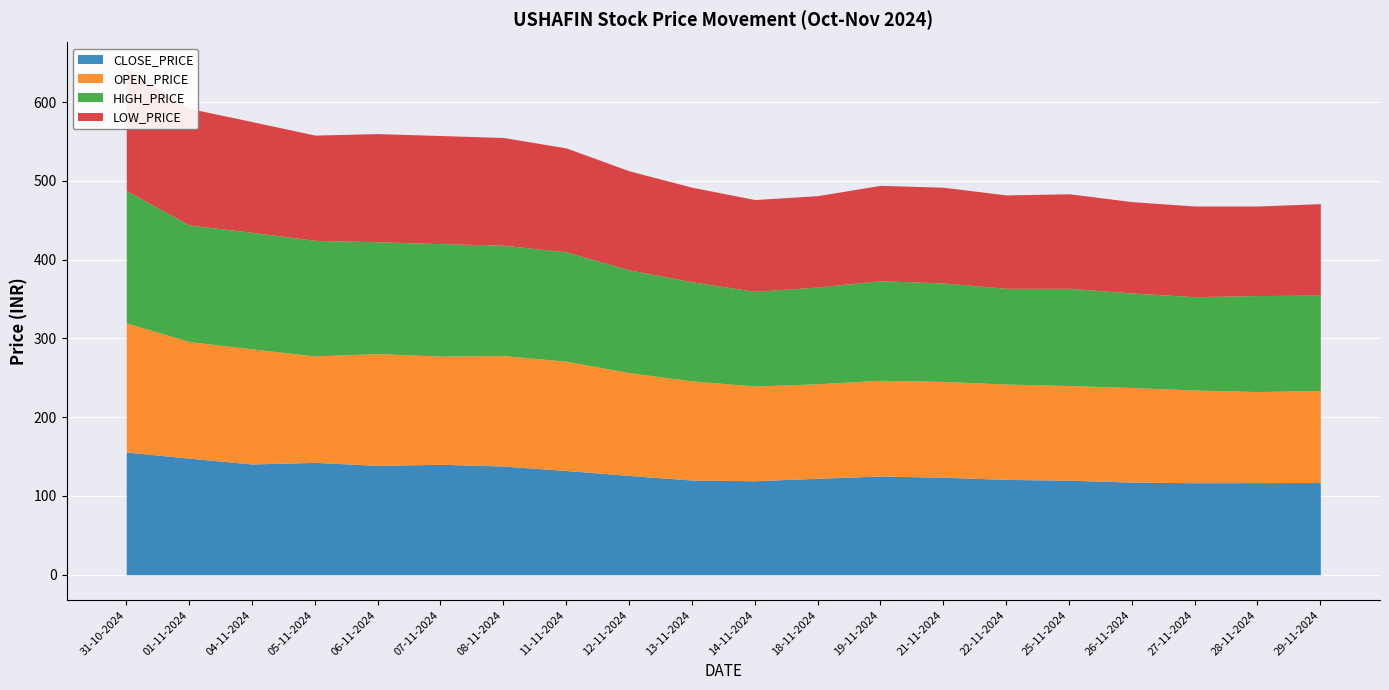

Between 01-11-2024 and 14-11-2024, which series saw the biggest shift?

LOW_PRICE